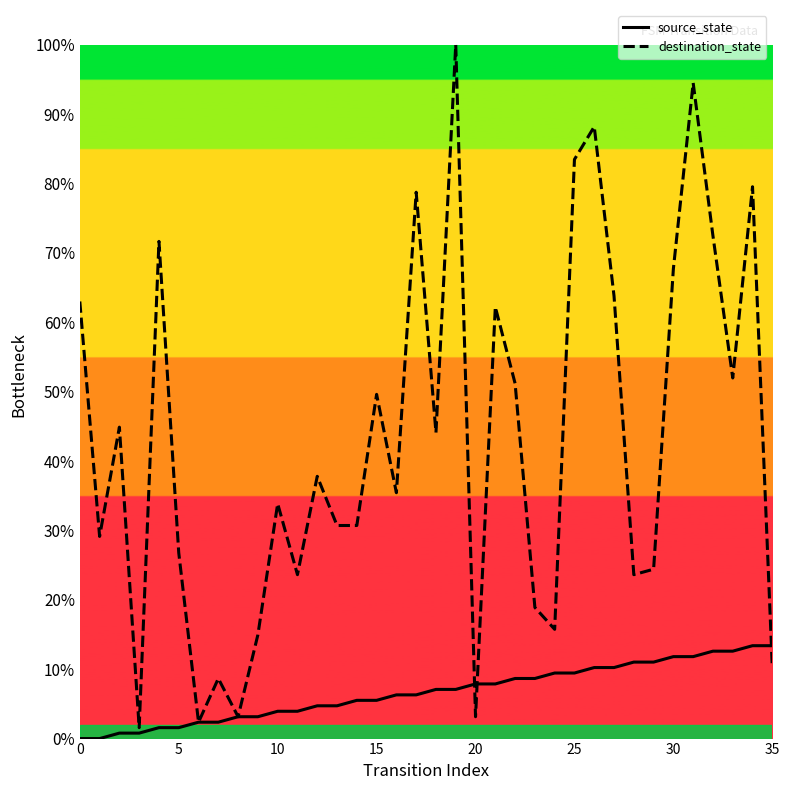

Is the value of destination_state at 10 greater than the value of source_state at 10?

Yes